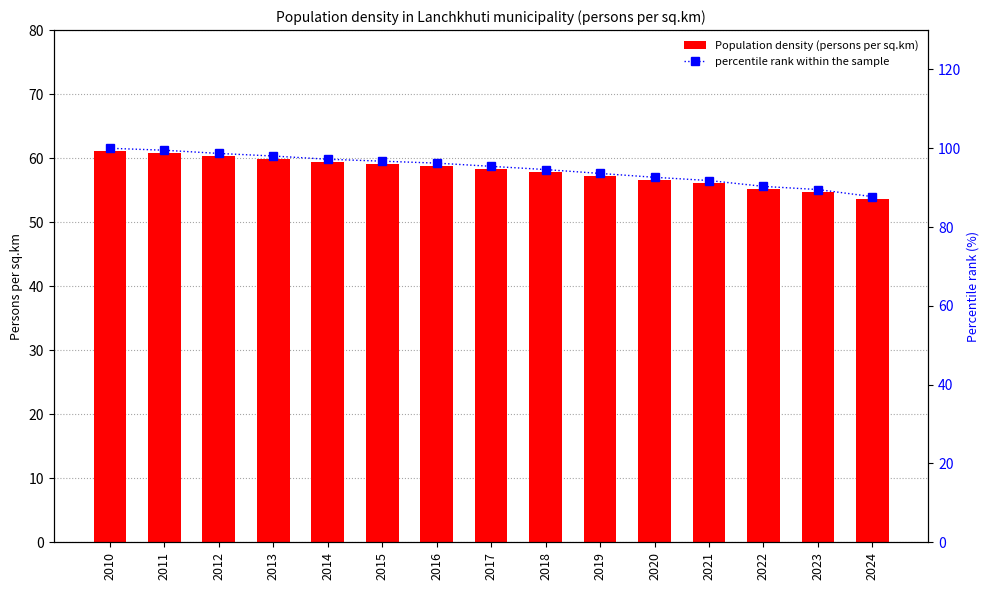

At which category is the sum across all series the highest?

2010